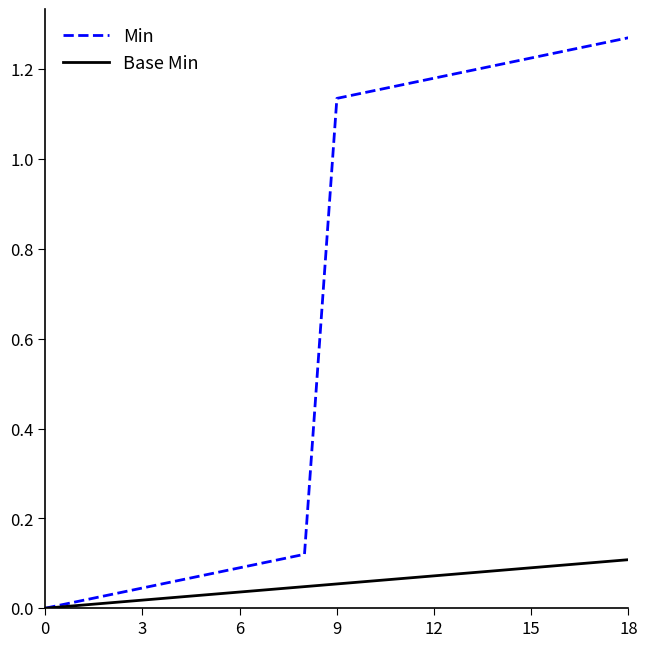

Rank the series by their average value, from lowest to highest.

Base Min, Min